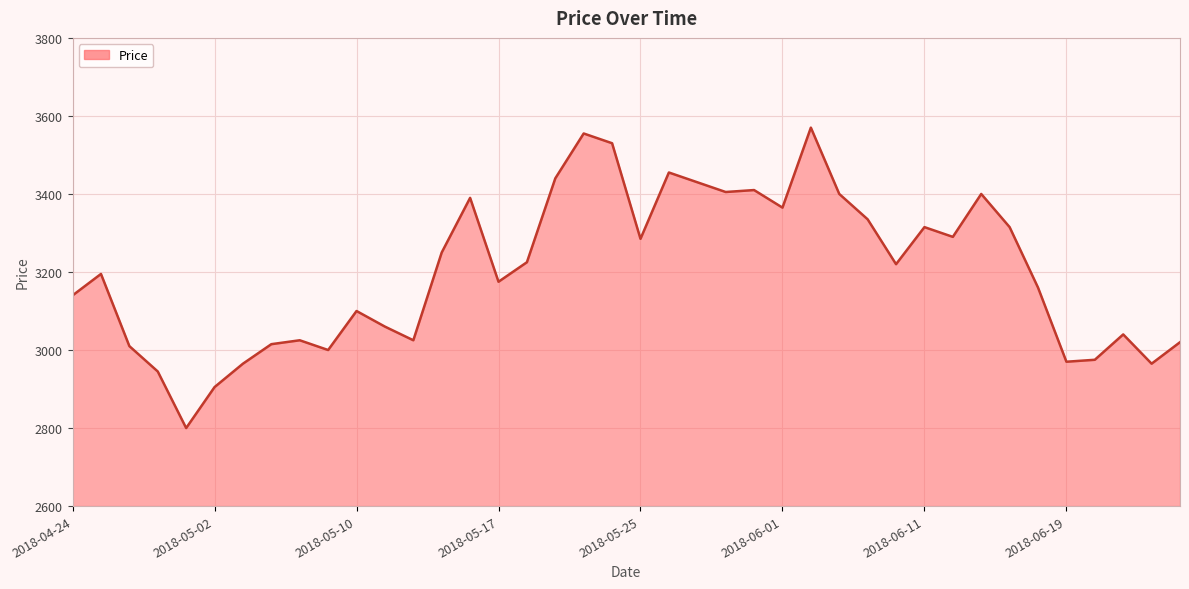

What is the greatest value displayed?

3570